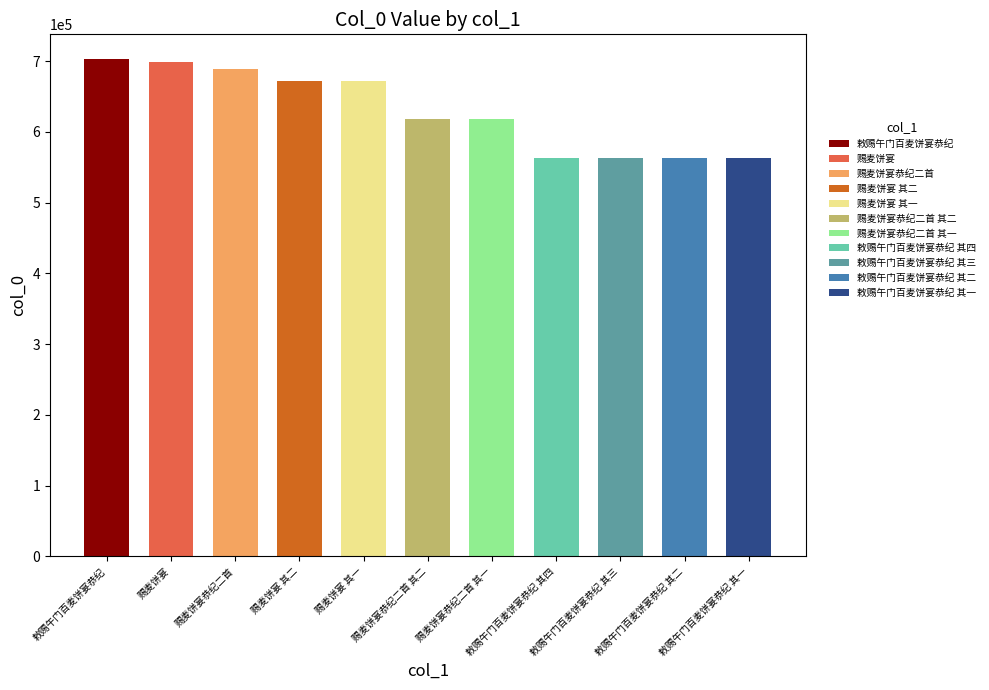

What is the smallest value displayed?

563090